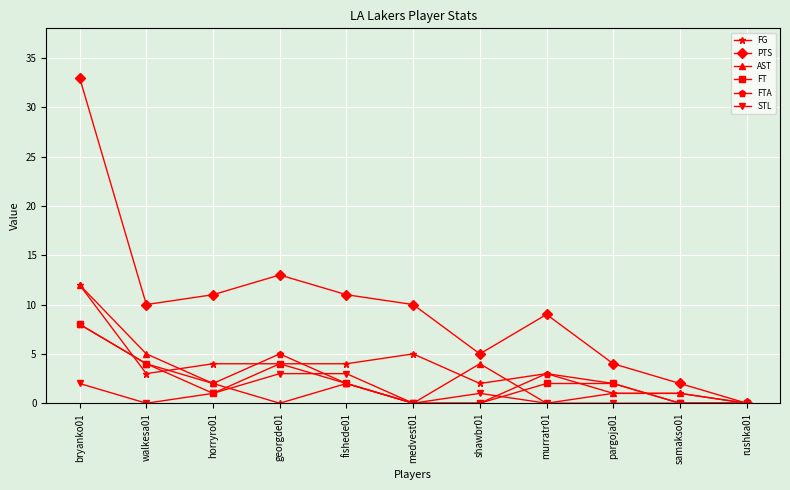

Which series changed the most between walkesa01 and samakso01?

PTS